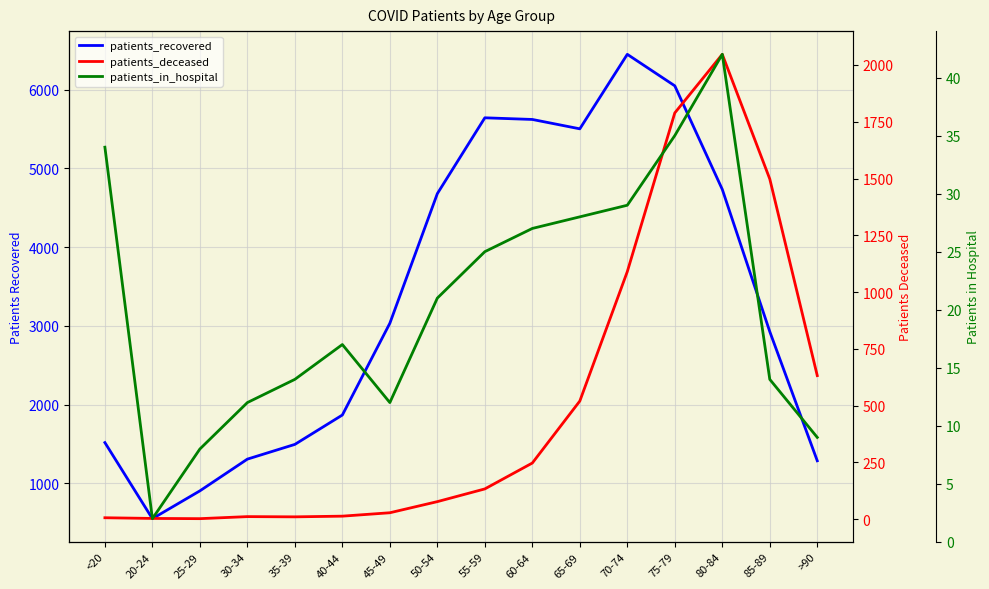

True or false: patients_recovered and patients_in_hospital cross at least once.

False